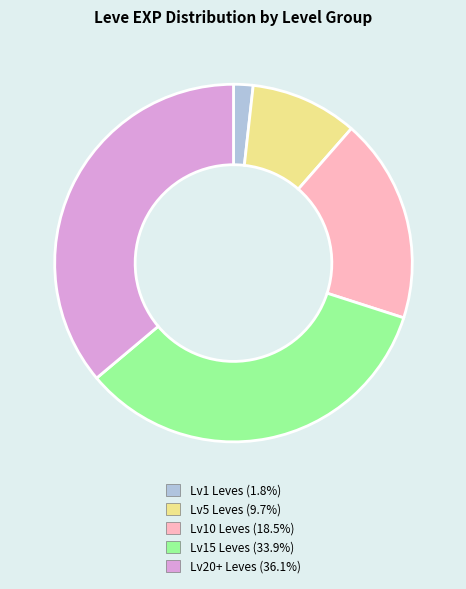

Is there a majority slice in this chart?

No